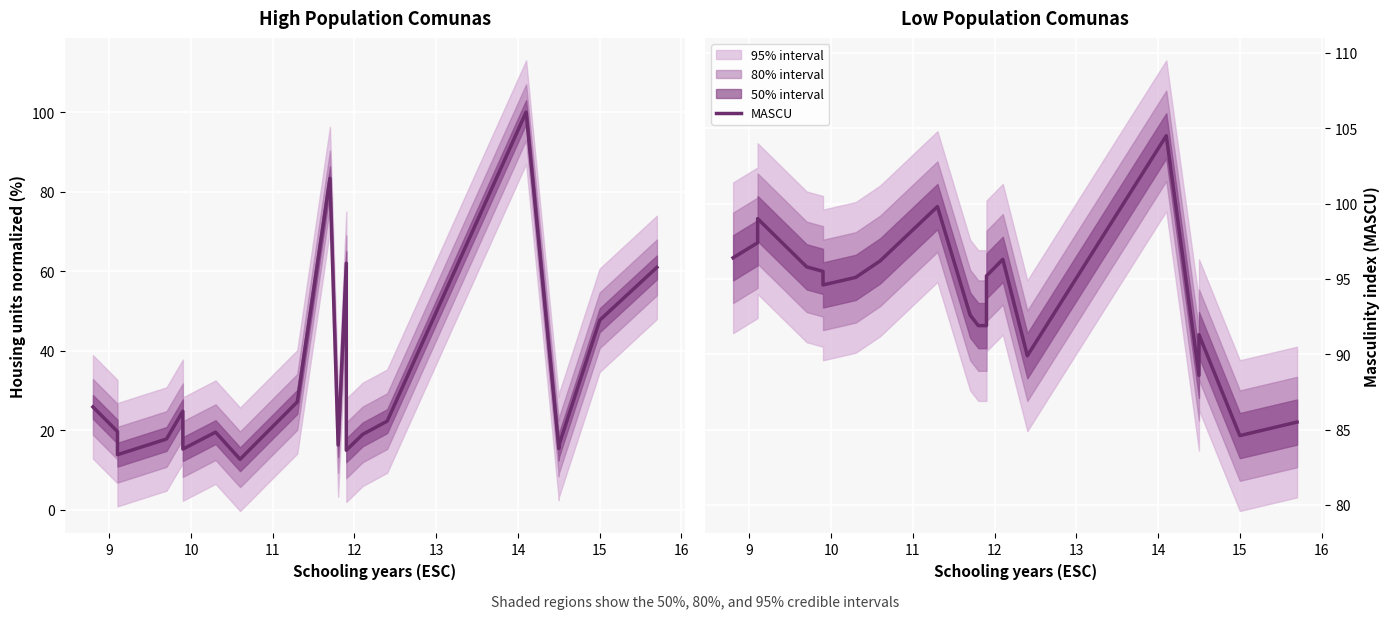

Is this an area chart (filled region under the line)?

No